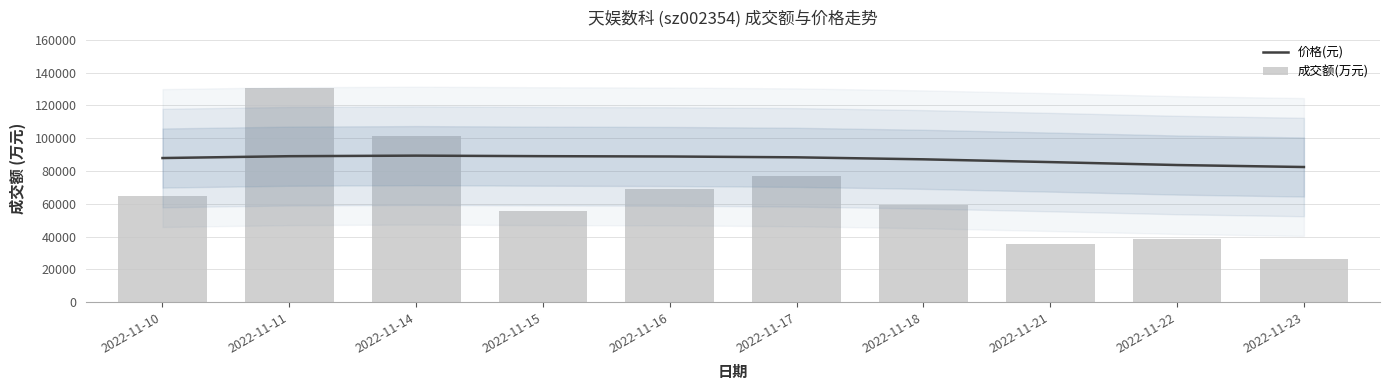

What are all the series names shown in the legend?

价格(元), 成交额(万元)